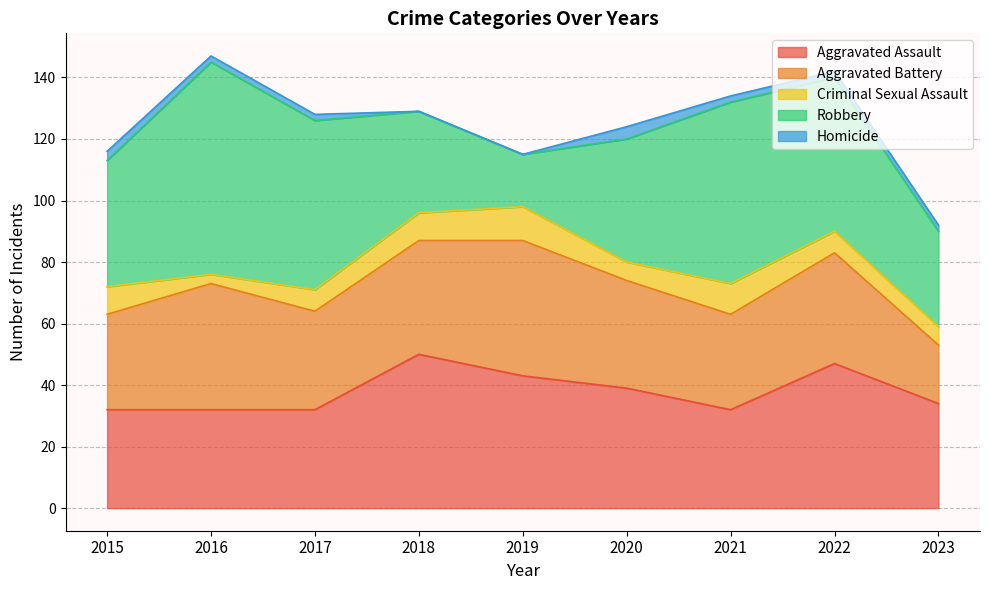

True or false: Criminal Sexual Assault and Robbery cross at least once.

False